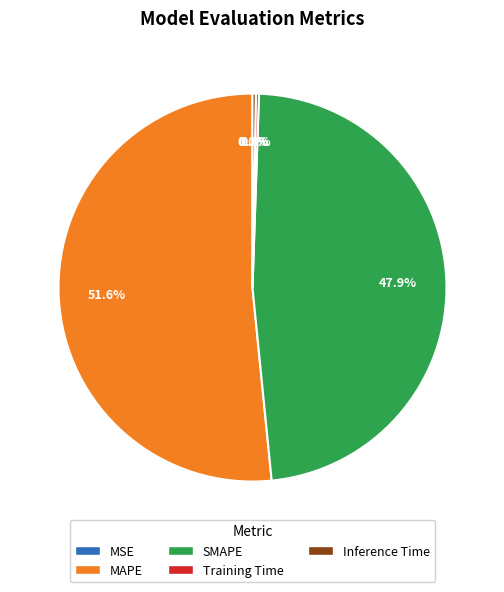

Which has a higher value, MAPE or SMAPE?

MAPE